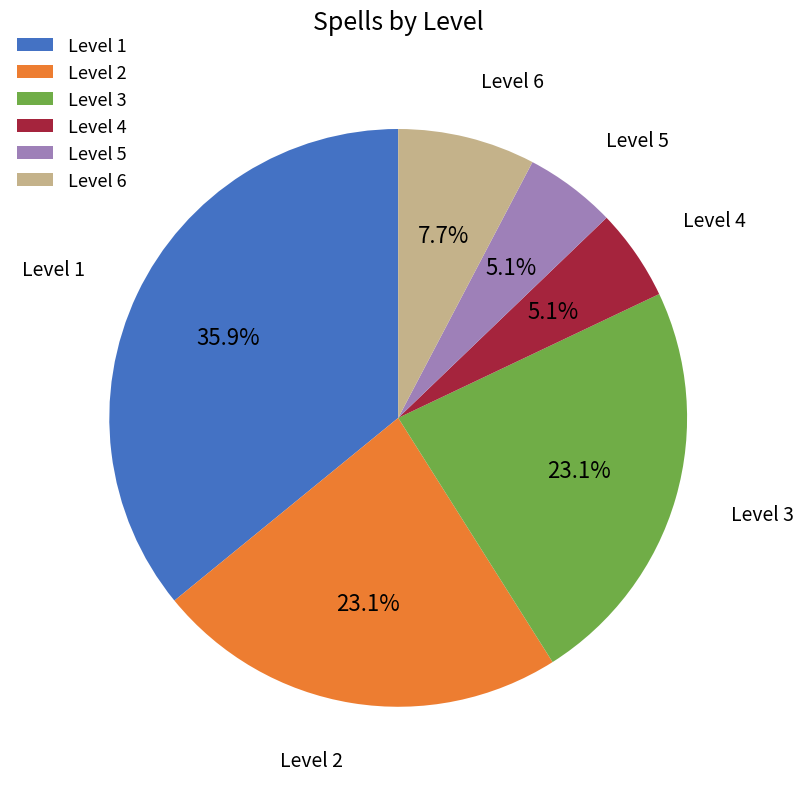

Which has a higher value, Level 2 or Level 5?

Level 2